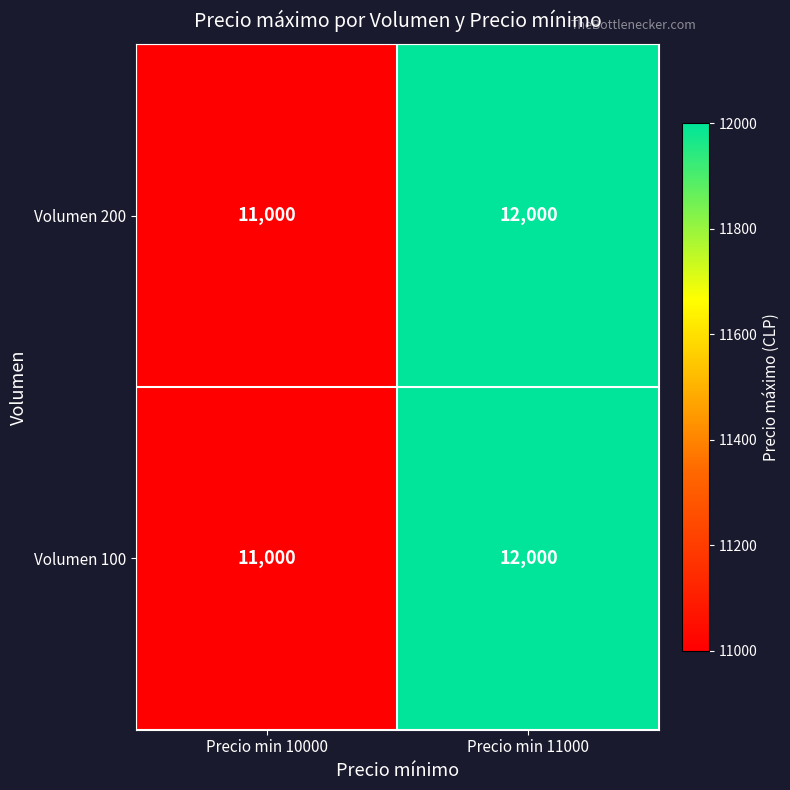

At which label is Volumen 200 closest to 11500?

Precio min 10000